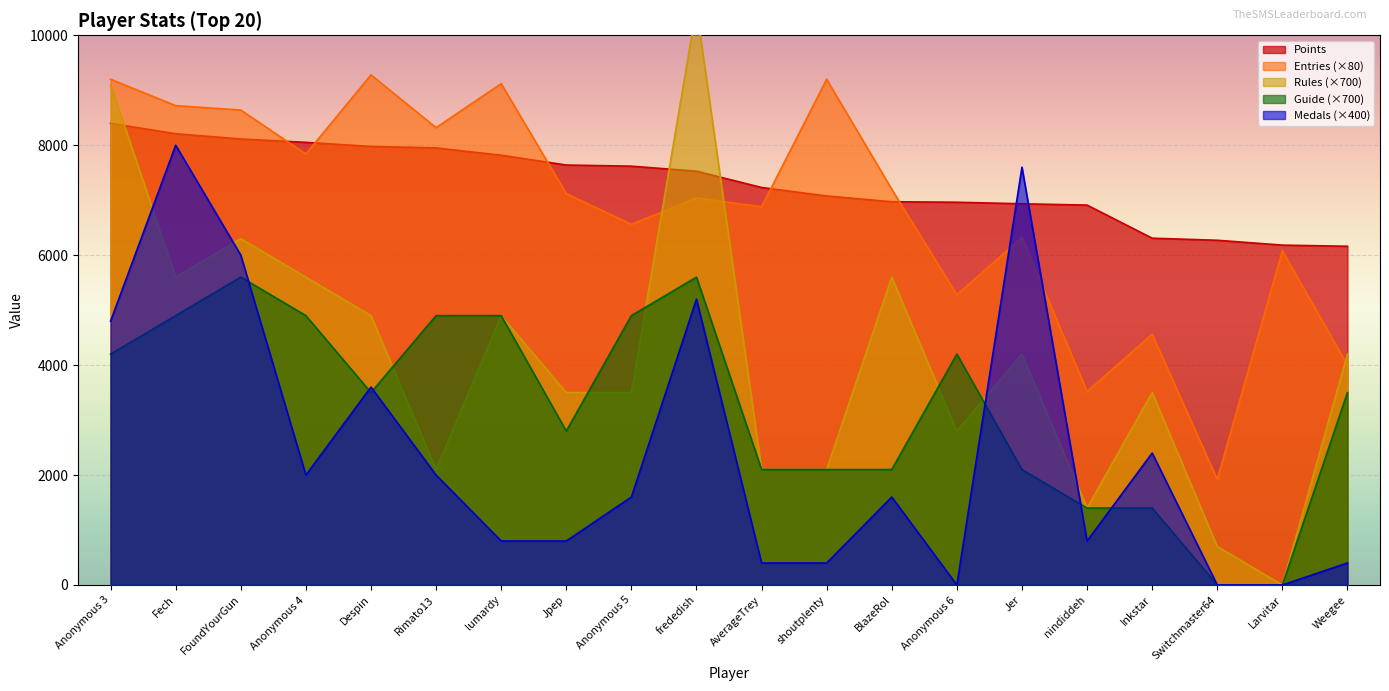

Which series has the widest spread of values?

Rules